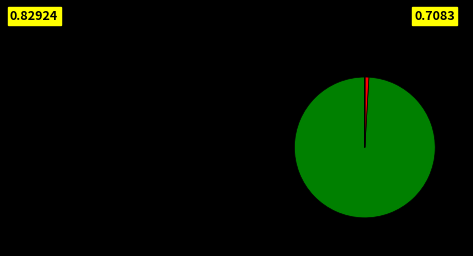

Is there any slice that represents more than half of the pie?

Yes